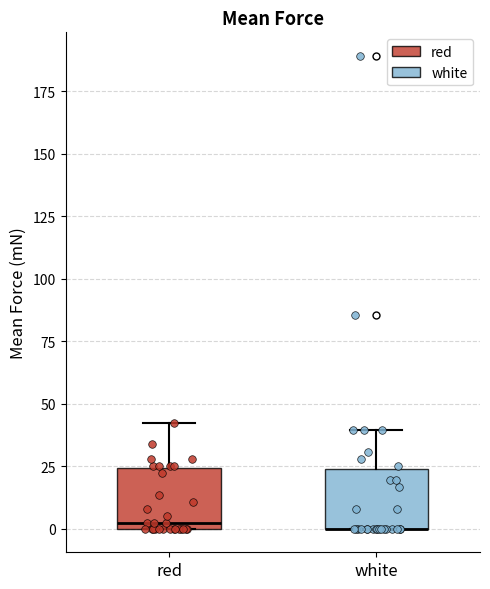

Reading left to right, transcribe this box plot: for each box, give where its median line is, the range the box spans, and where its two whiskers end, as read against the y-axis. The values are not printed on the chart, so give them approximately, as read against the axis.

red: median 0 (just above the box's lower edge), box 0 to 25, whiskers 0 to 40
white: median 0 (drawn on the box's lower edge), box 0 to 25, whiskers 0 to 40